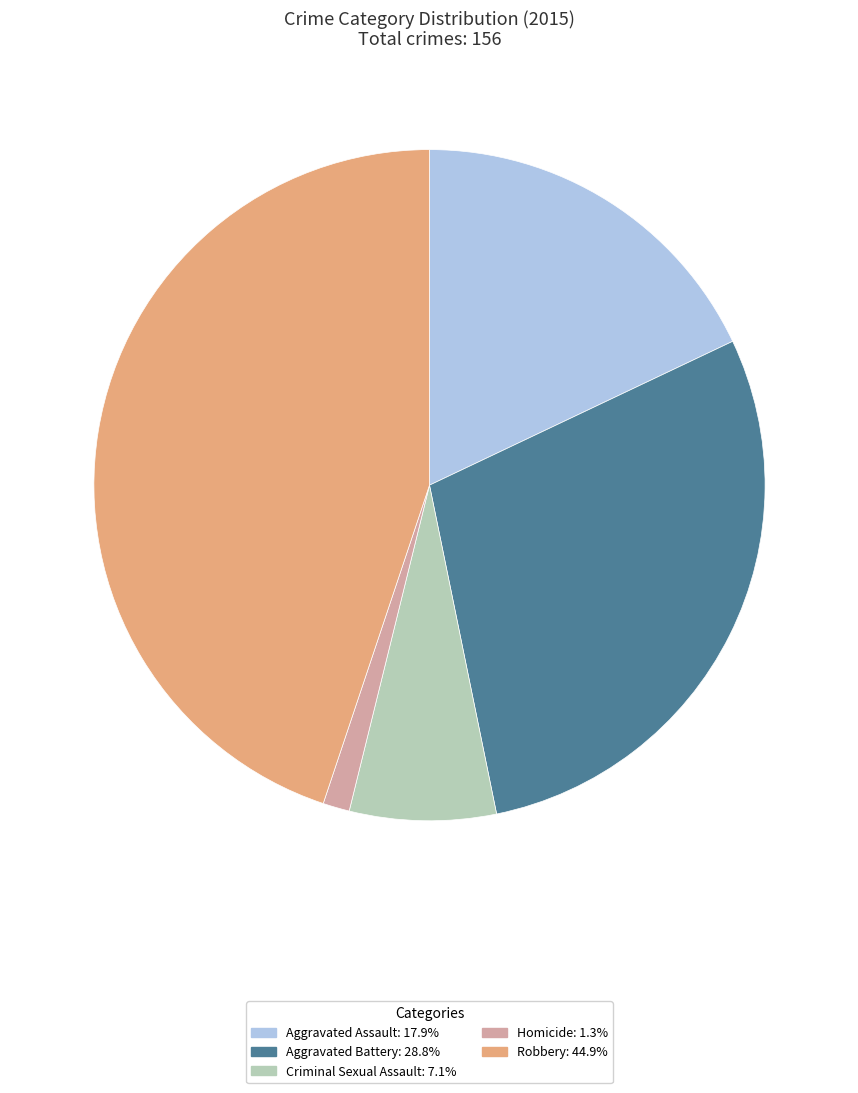

Combined, do Homicide and Criminal Sexual Assault account for over 50%?

No